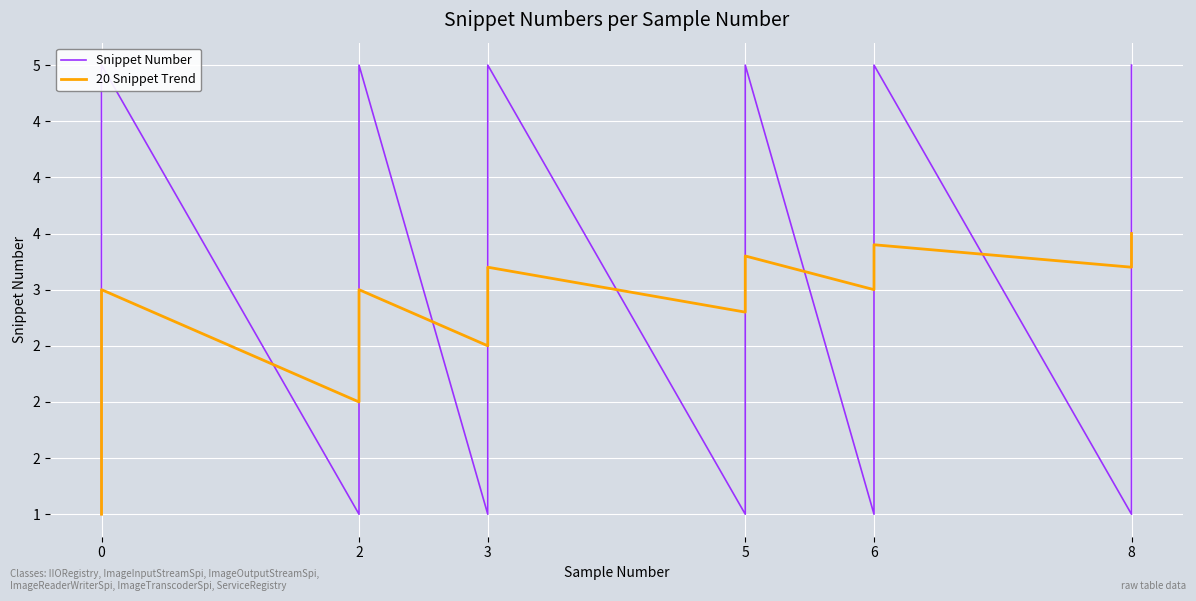

How many series are shown in this chart?

2